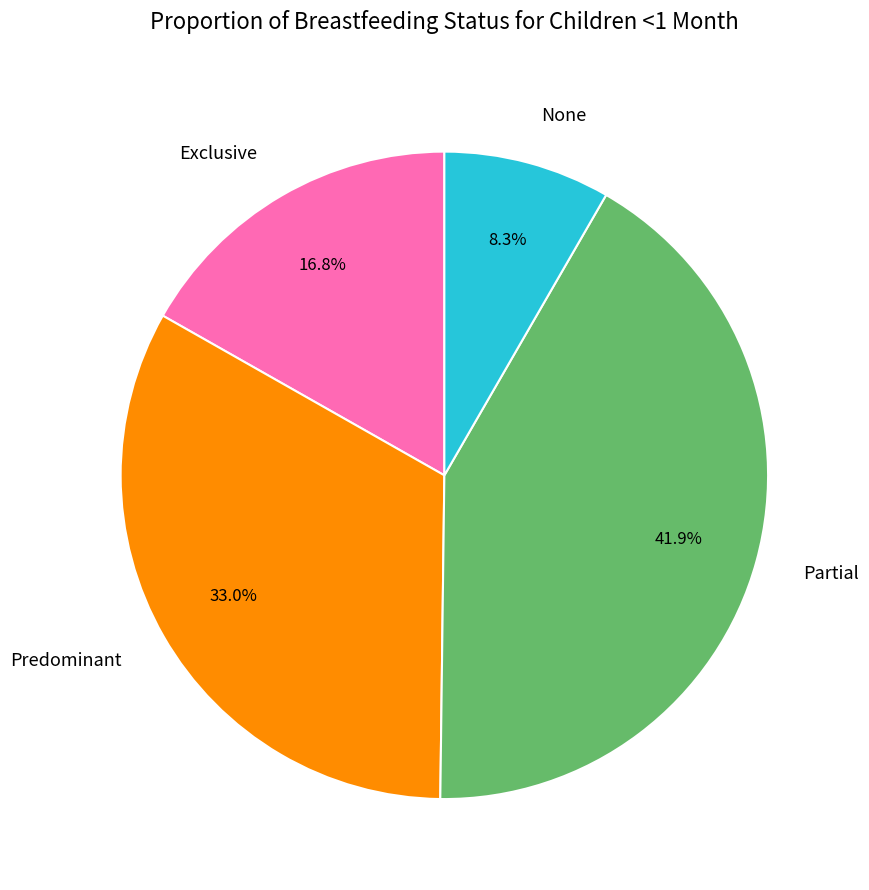

What percentage is NOT represented by Partial?

58.1%